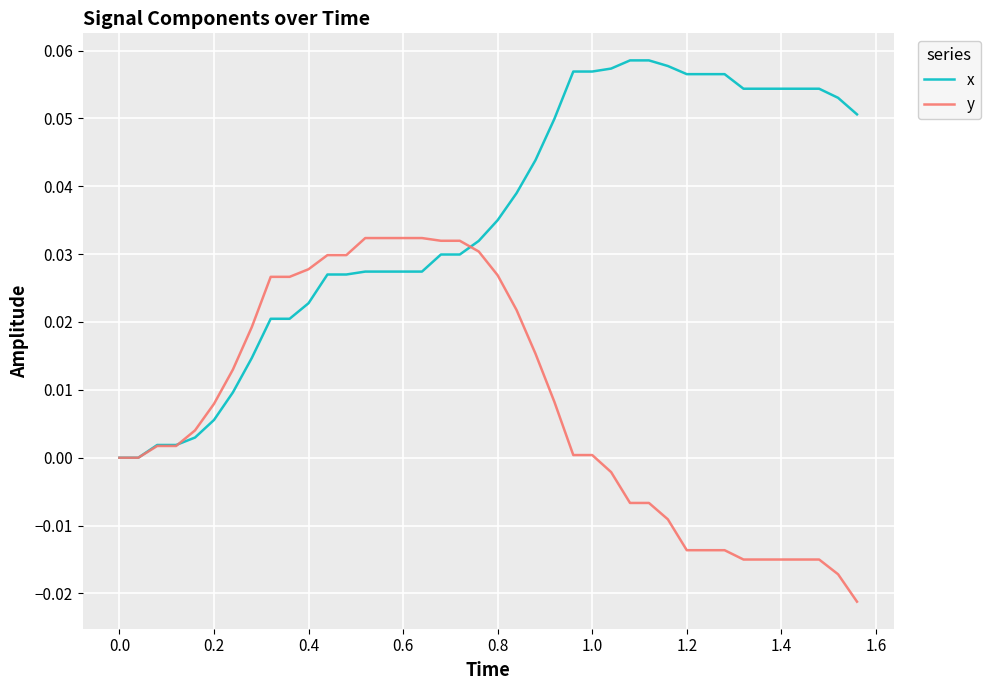

List the series in order of their peak value, lowest first.

y, x